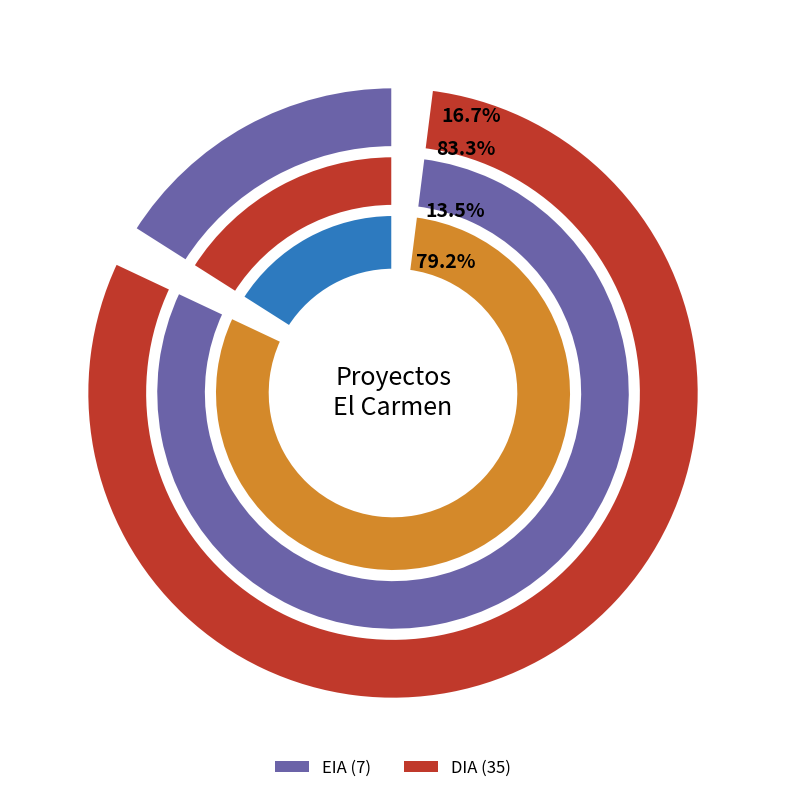

What percentage is the DIA slice, to the nearest percent?

83%